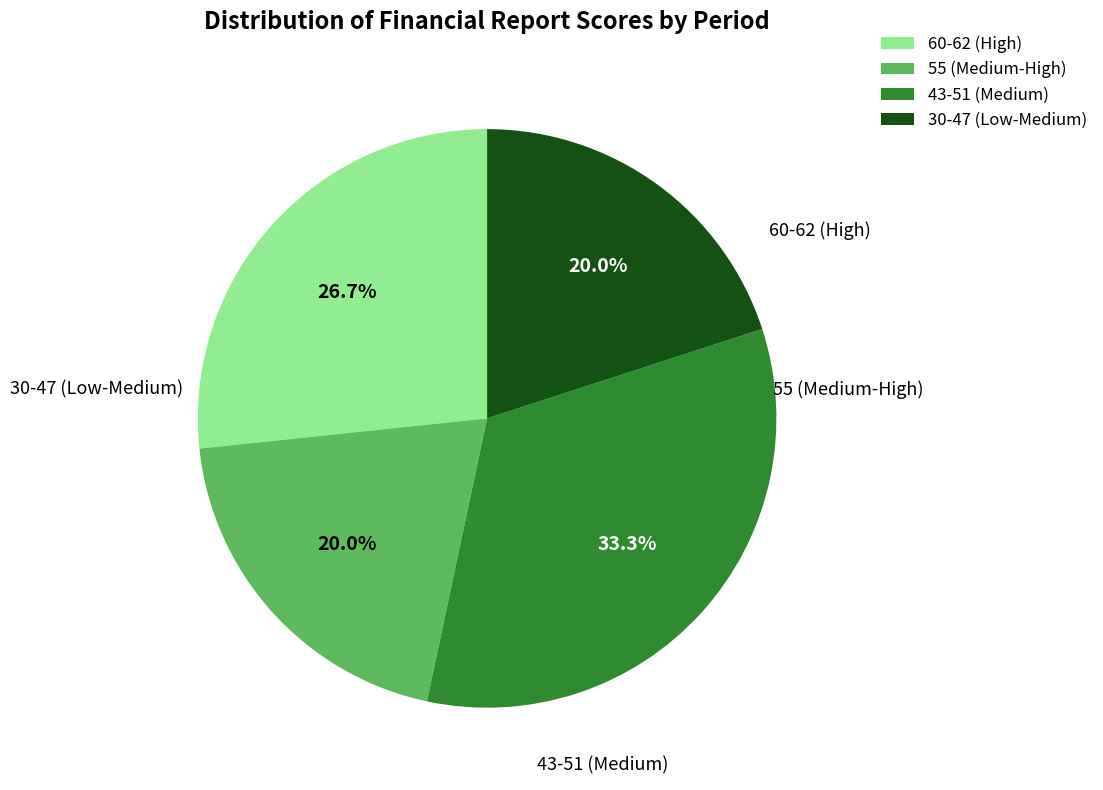

Is 60-62 (High) the majority of the pie?

No